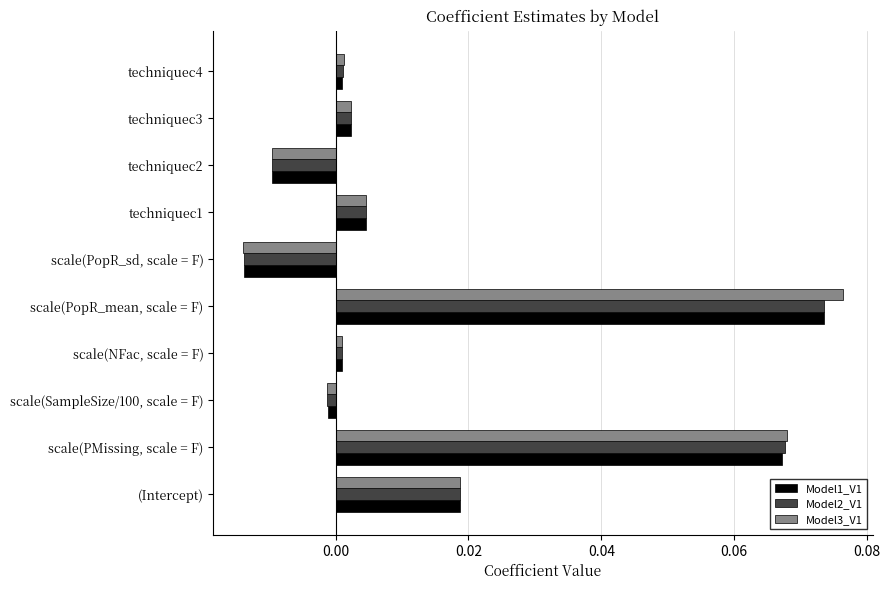

Rank the categories by Model3_V1 value from highest to lowest.

scale(PopR_mean, scale = F), scale(PMissing, scale = F), (Intercept), techniquec1, techniquec3, techniquec4, scale(NFac, scale = F), scale(SampleSize/100, scale = F), techniquec2, scale(PopR_sd, scale = F)